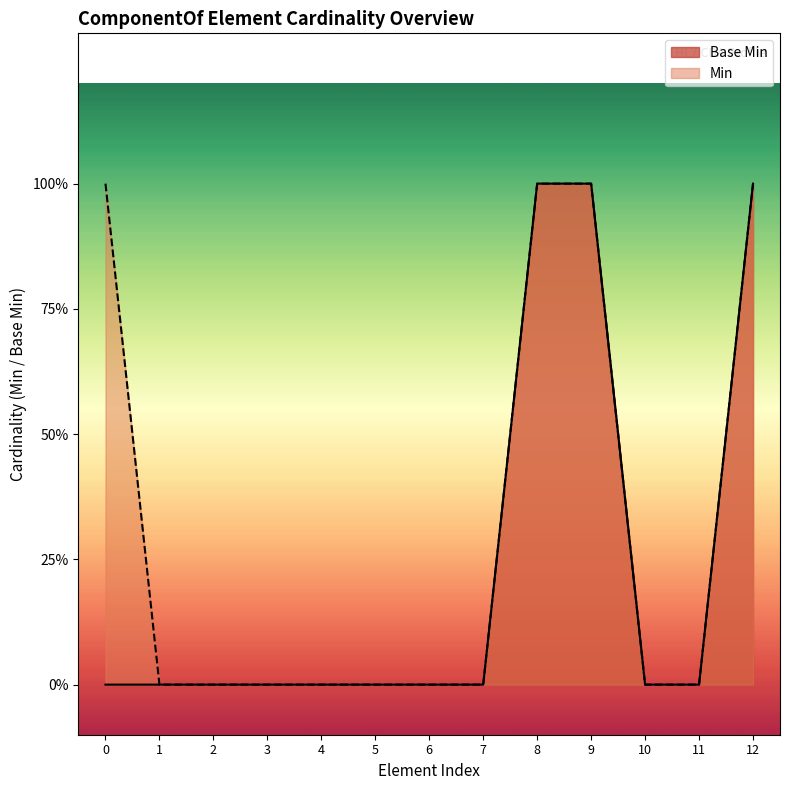

Does the chart display data point markers on the line(s)?

No